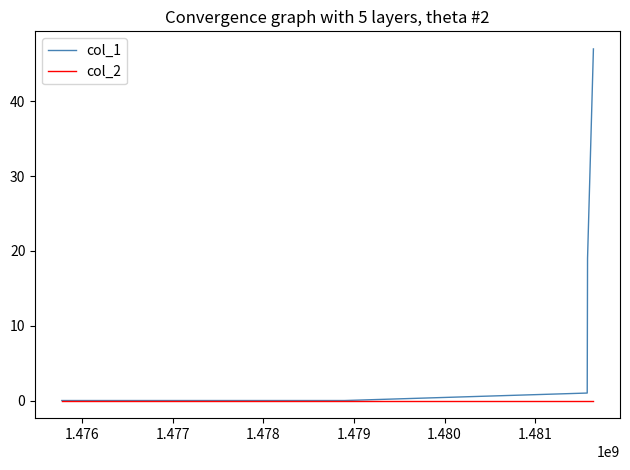

List the series in order of their peak value, highest first.

col_1, col_2